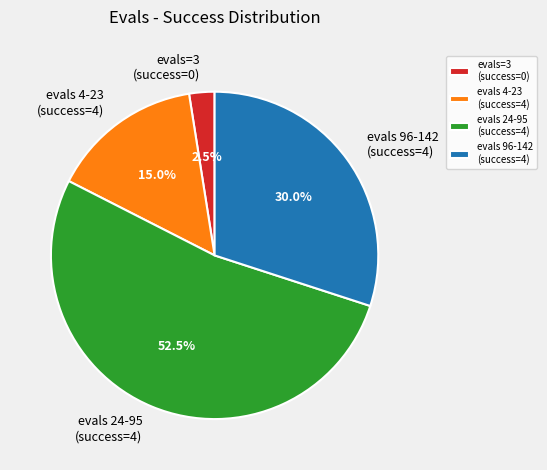

What percentage do evals 4-23 (success=4) and evals 24-95 (success=4) together represent?

67.5%